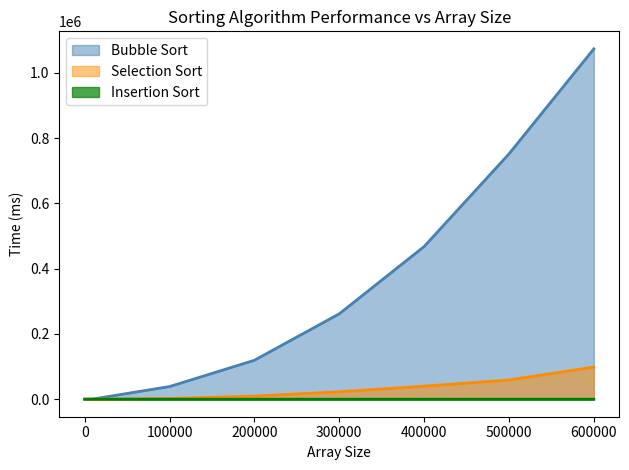

Rank the series by their maximum value, from lowest to highest.

Insertion Sort, Selection Sort, Bubble Sort